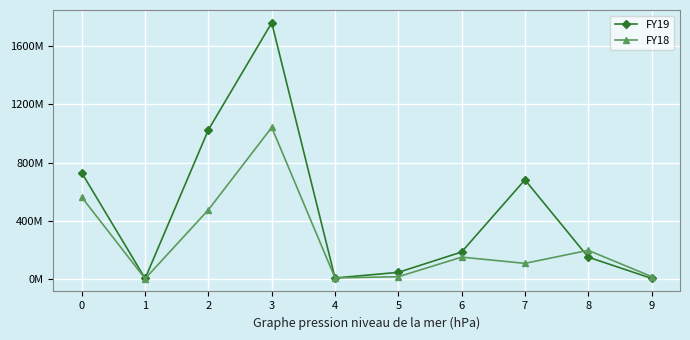

Reading right to left, list all the values displayed in this chart.

FY19: 5781000	151303000	681604000	186607000	46933000	8125000	1759094000	1025295000	4814000	728985000
FY18: 18227000	197993000	108749000	151324000	16959000	8635000	1041446000	476293000	3644000	561509000